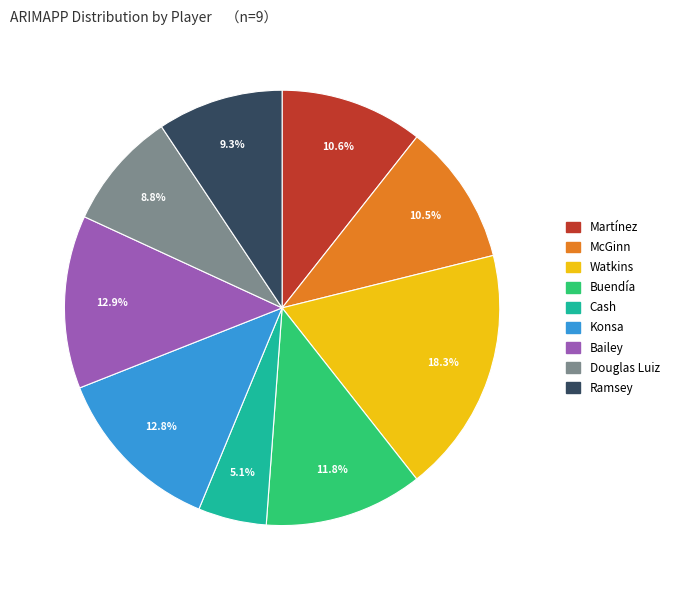

How many segments does this pie chart have?

9